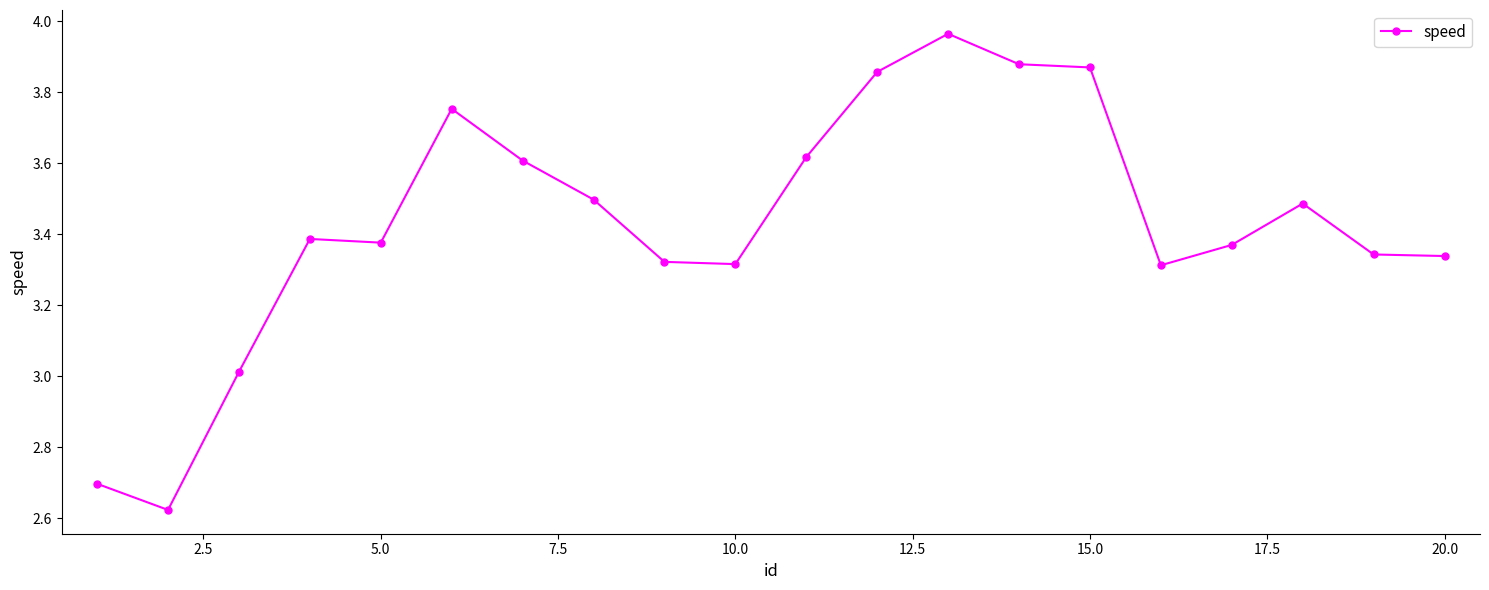

What is the difference between the second highest and second lowest values?

1.2